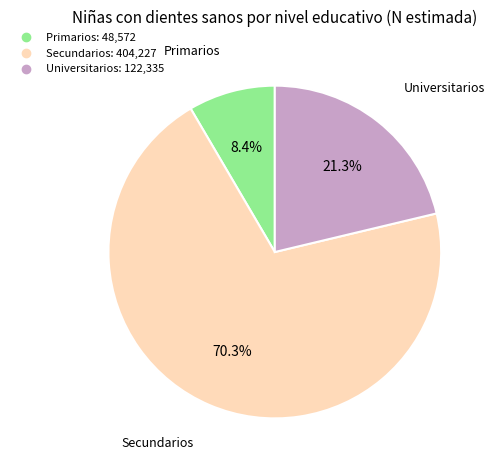

Is there a majority slice in this chart?

Yes